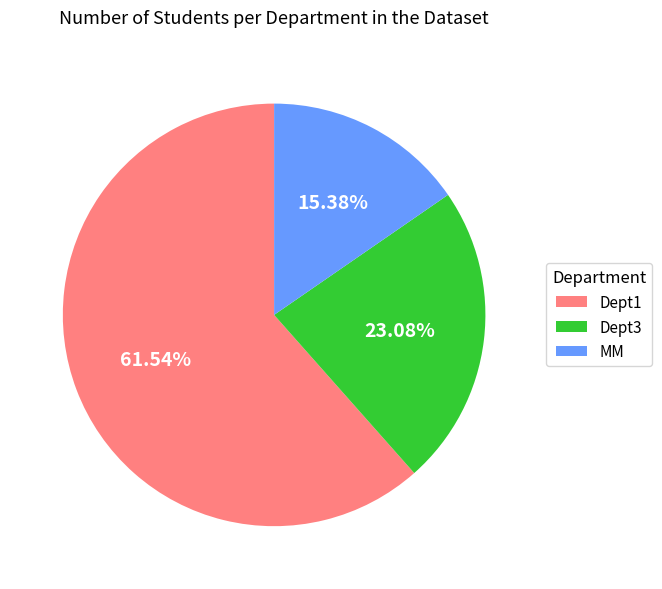

Rank the categories by value from highest to lowest.

Dept1, Dept3, MM